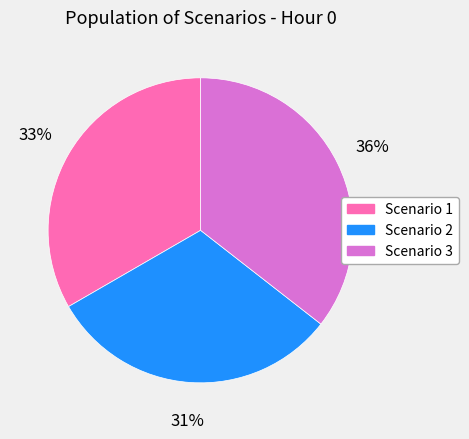

To the nearest percent, what percentage of the pie is Scenario 3?

36%